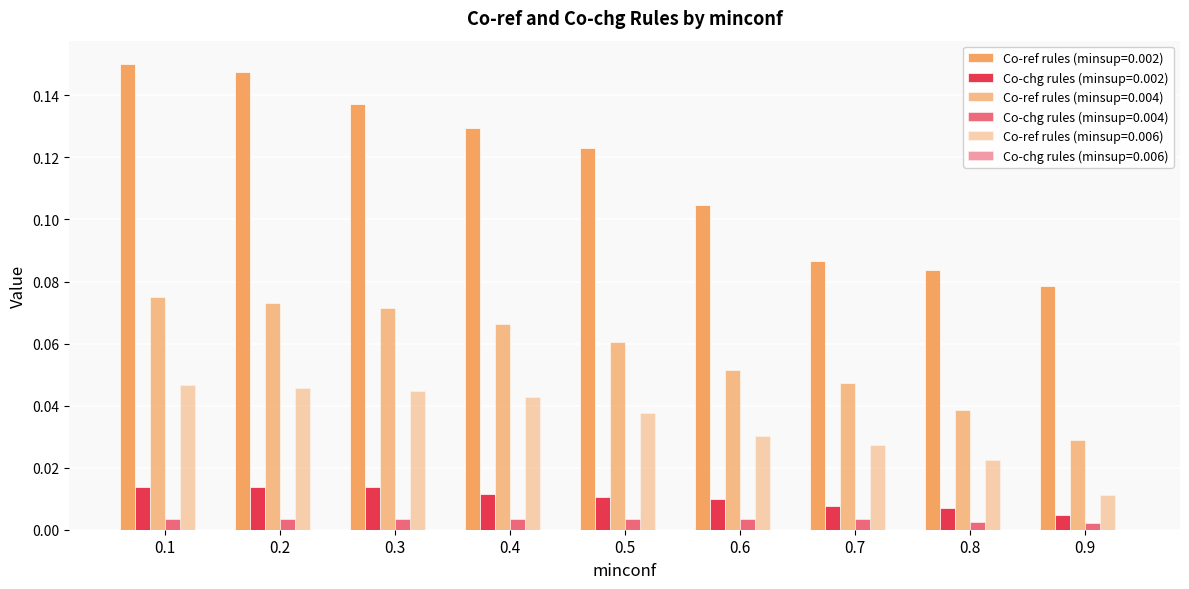

Which series has the widest spread of values?

Co-ref rules (minsup=0.002)